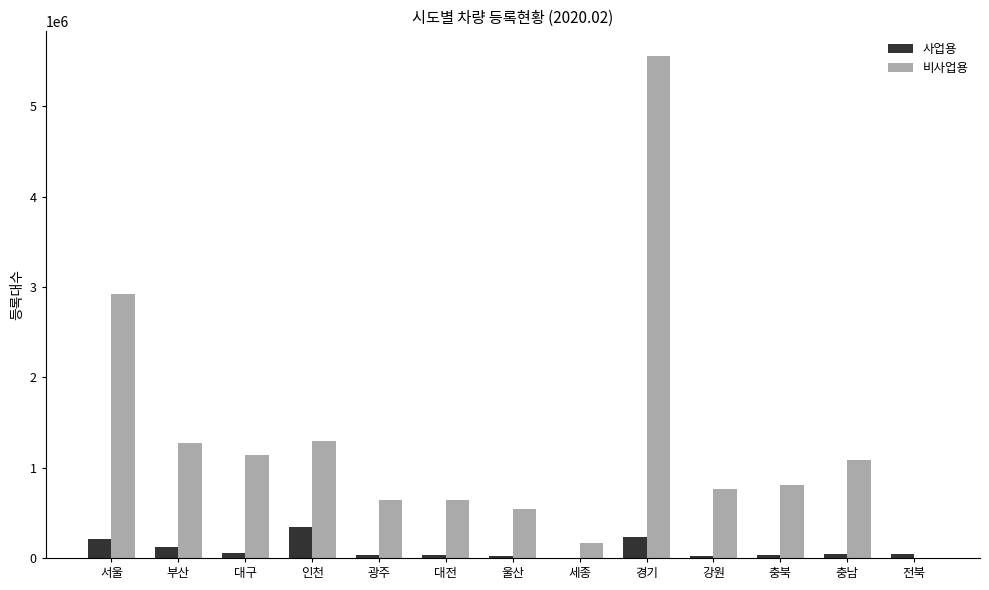

How many groups of bars are there?

13